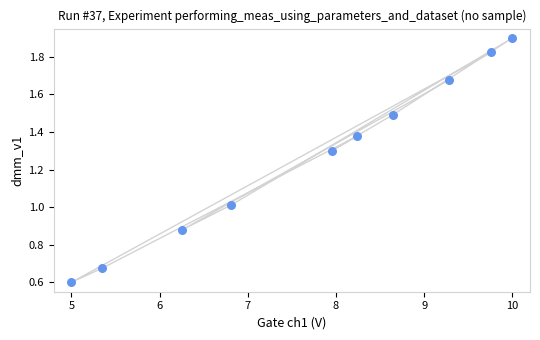

What is the range of X values (max minus min)?

5.0